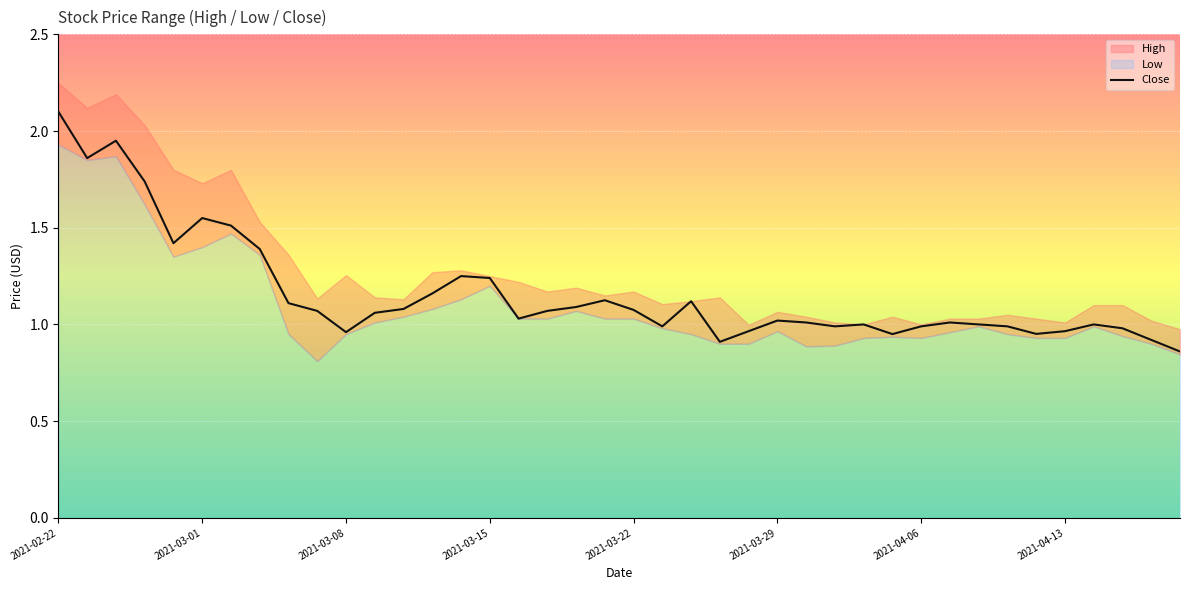

At which label does Close reach its peak?

2021-02-22